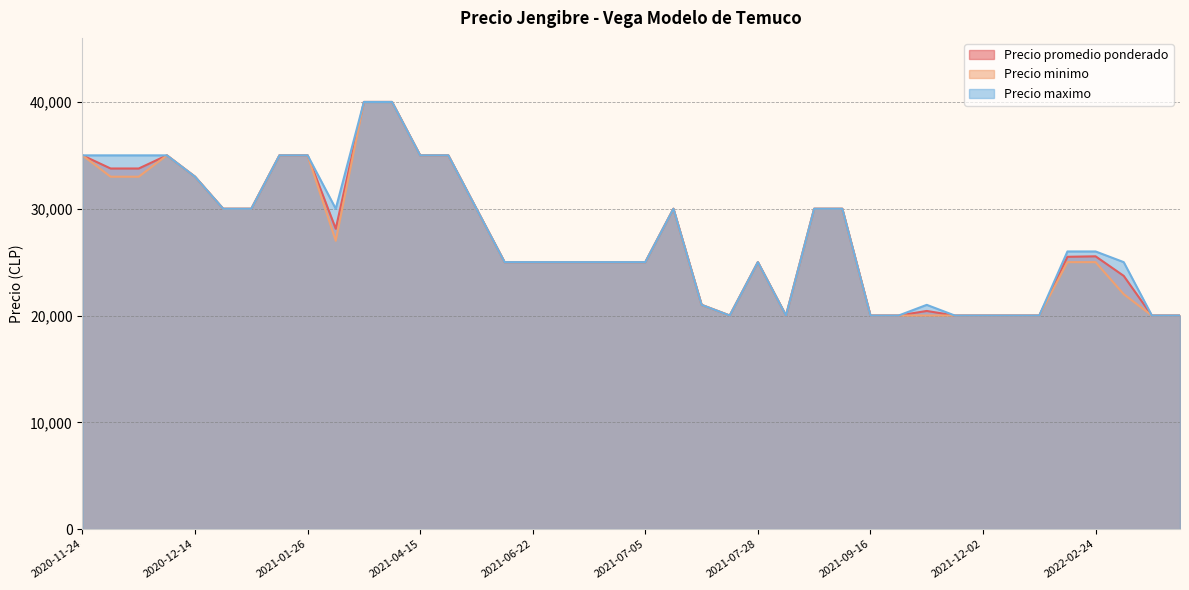

What is the minimum value shown in the chart?

20000